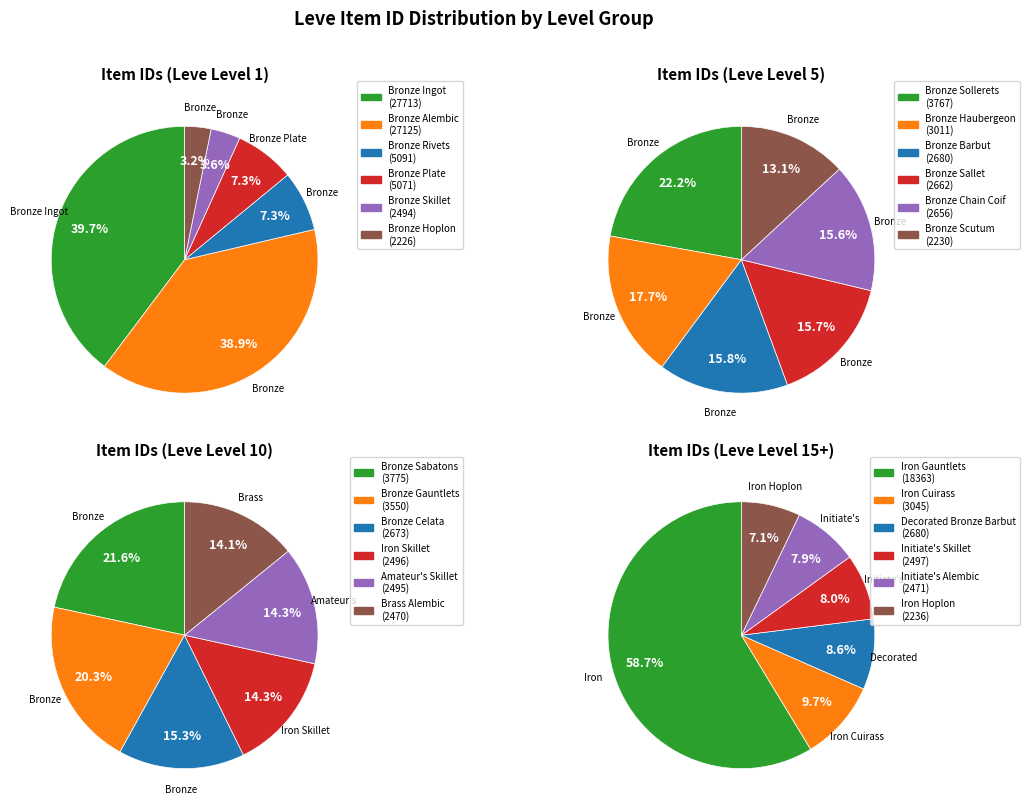

Is the sum of Bronze Plate and Bronze Rivets greater than half?

No